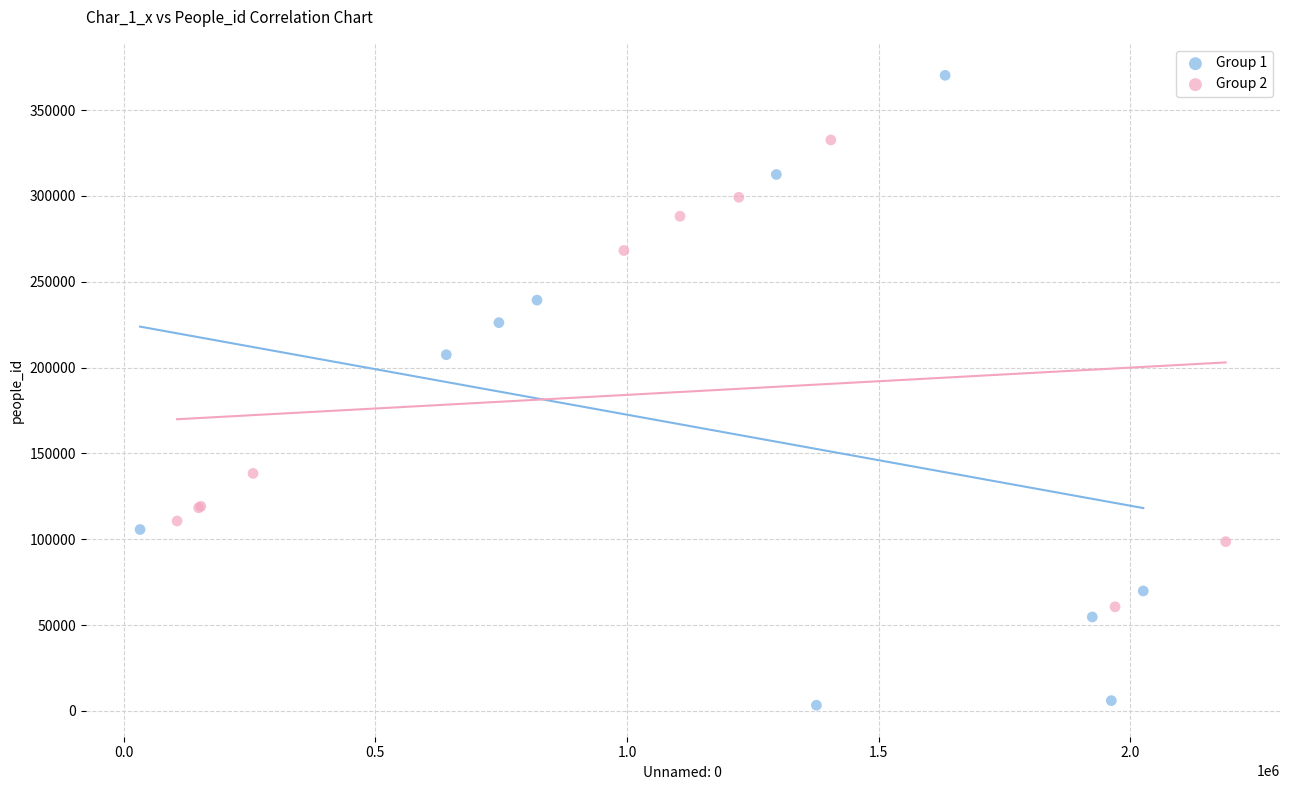

Which series reaches the maximum Y coordinate?

Group 1